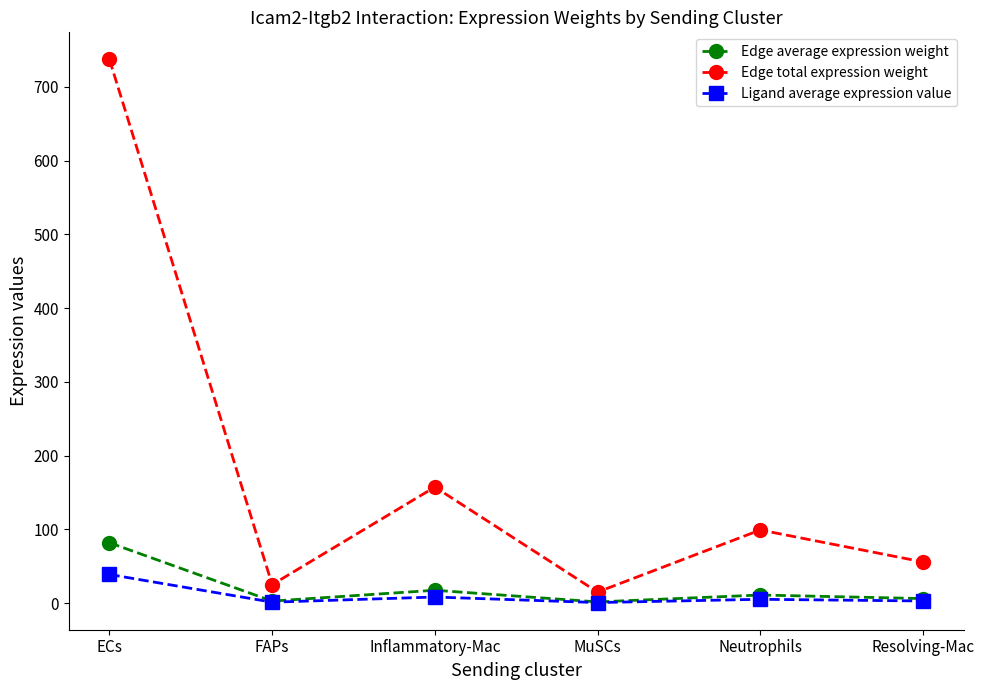

The value of Ligand average expression value at Neutrophils is 5.2. True or false?

True